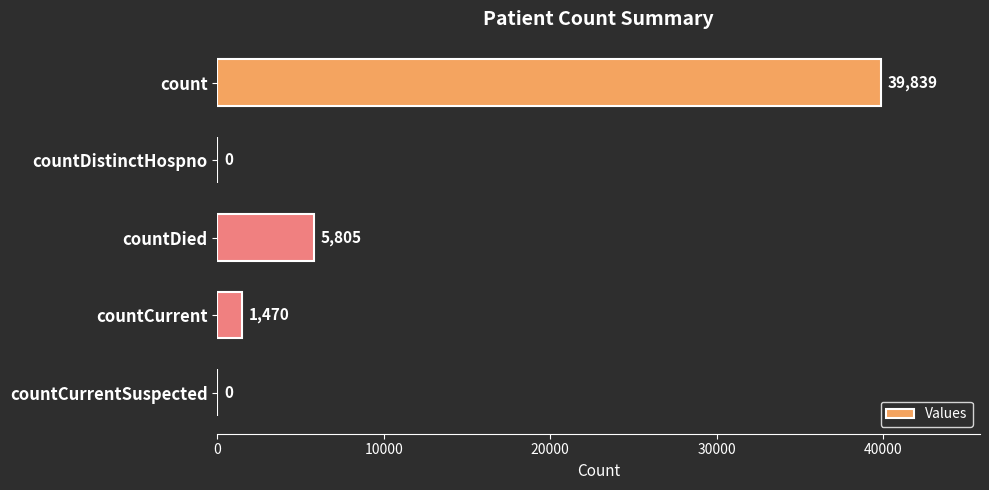

The value at countCurrent is 1470. True or false?

True